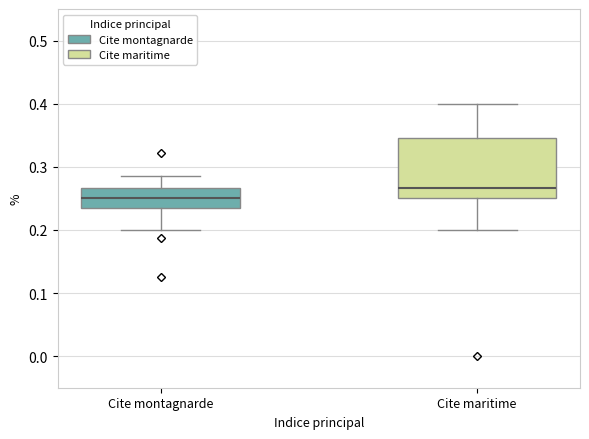

Which box's median line is the highest?

Cite maritime